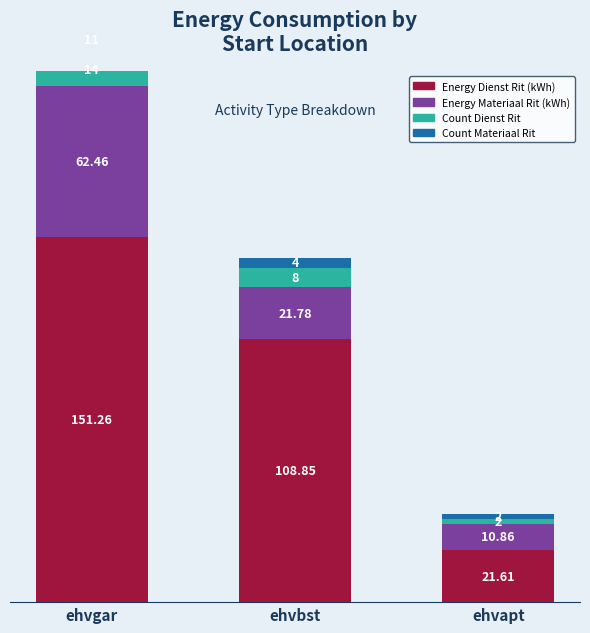

The value of Count Materiaal Rit at ehvapt is 1.1. True or false?

False